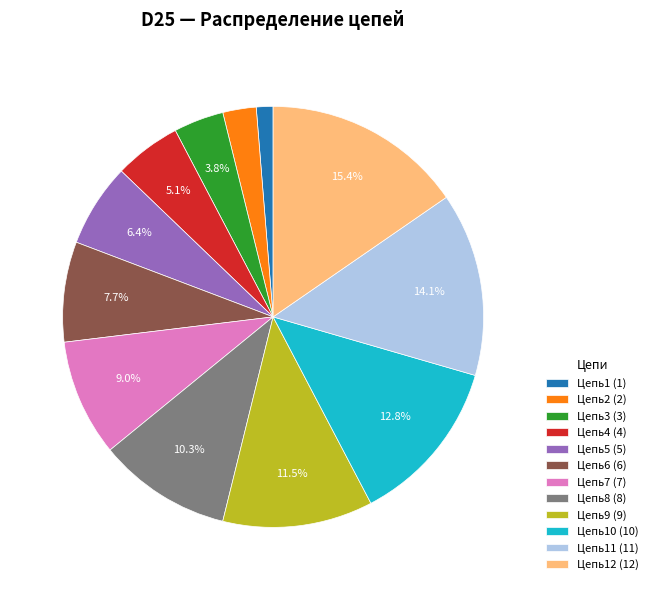

Which category has the biggest portion of the pie?

Цепь12 (12)